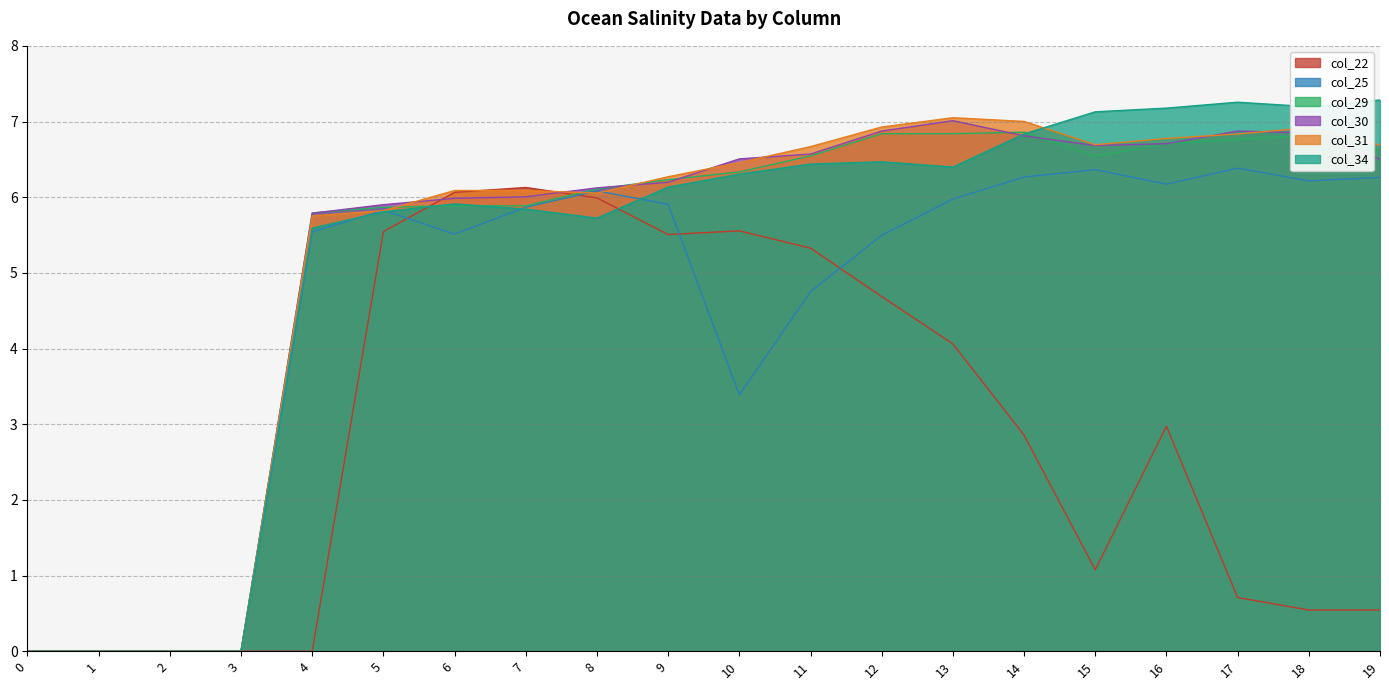

What is the maximum value shown in the chart?

7.3